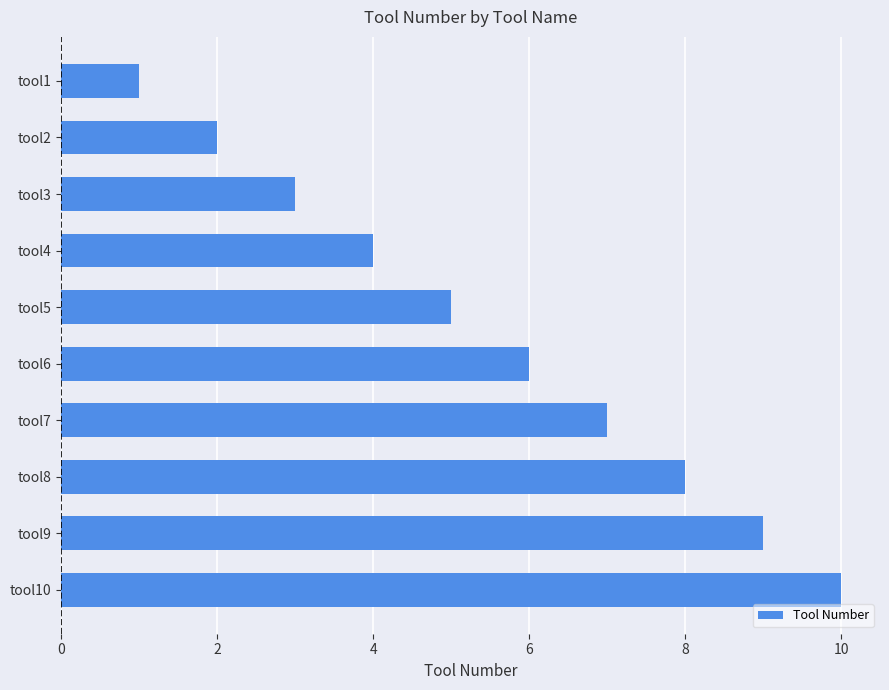

What is the difference between the maximum and minimum values?

9